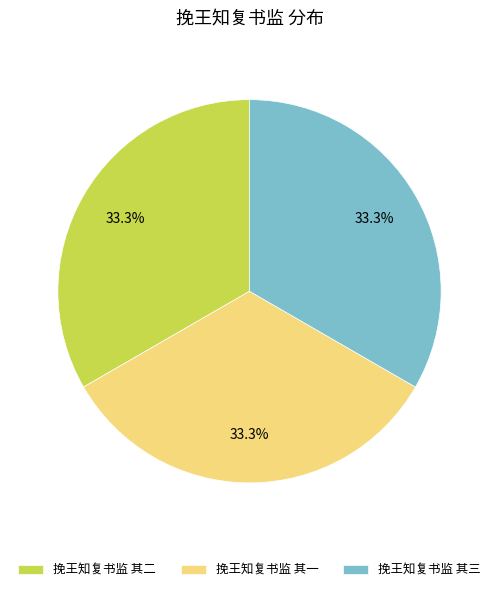

Is 挽王知复书监 其三 the majority of the pie?

No